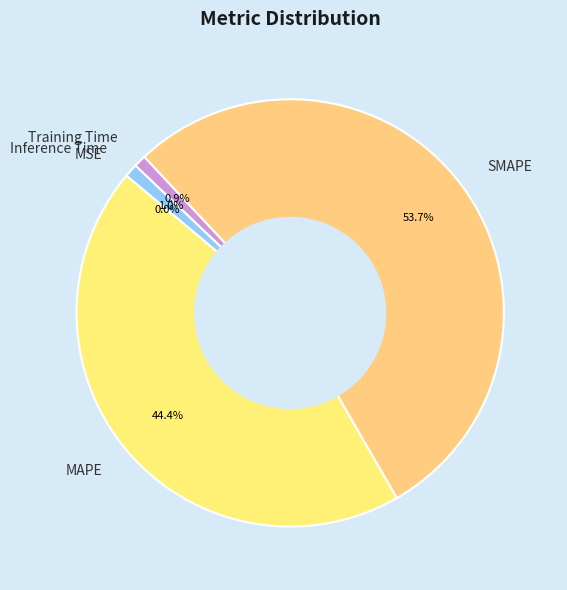

Which category has the biggest portion of the pie?

SMAPE